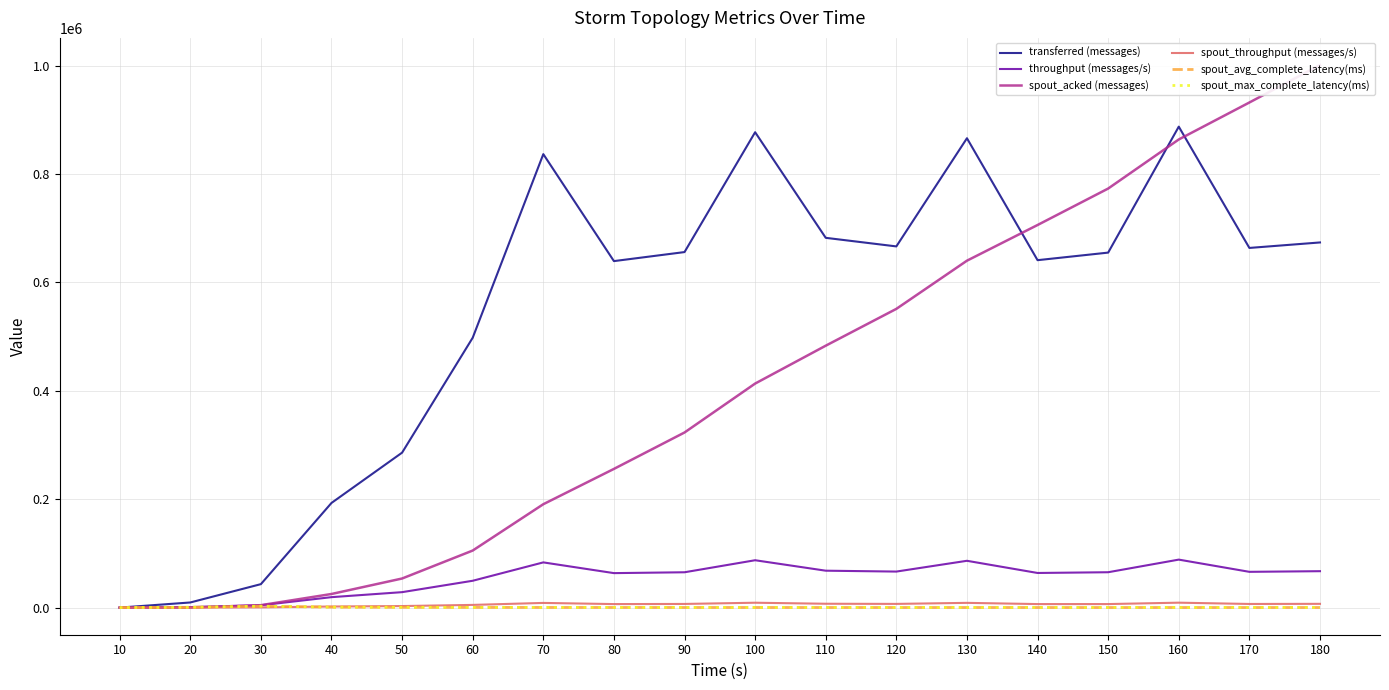

What is the sum of the spout_acked (messages) values at 70 and 150?

963800.0